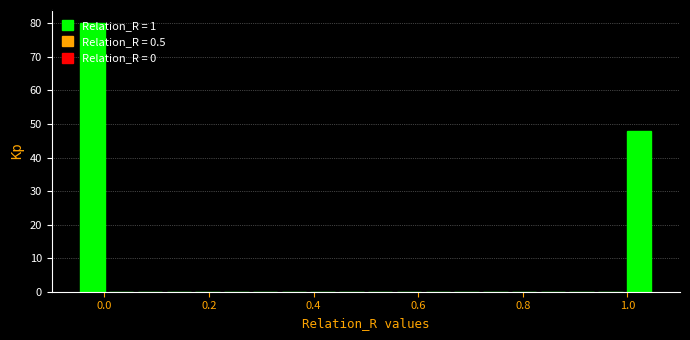

Read against the x-axis, roughly where is the centre of the tallest bar?

-0.02